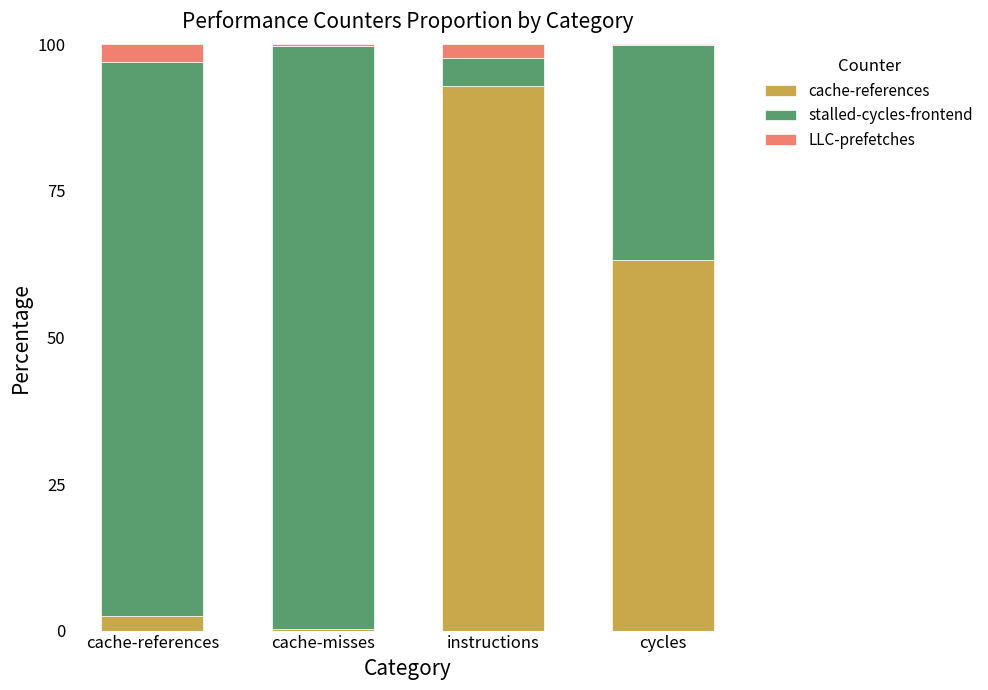

At which label does cache-references reach its peak?

instructions